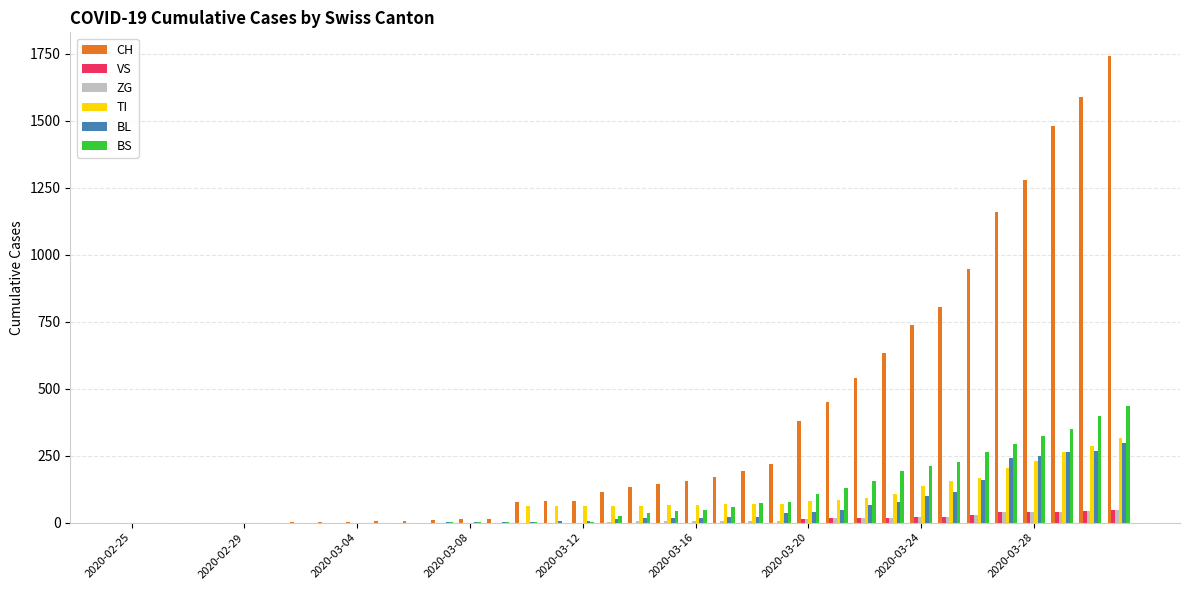

Which series has the largest total across all categories?

CH